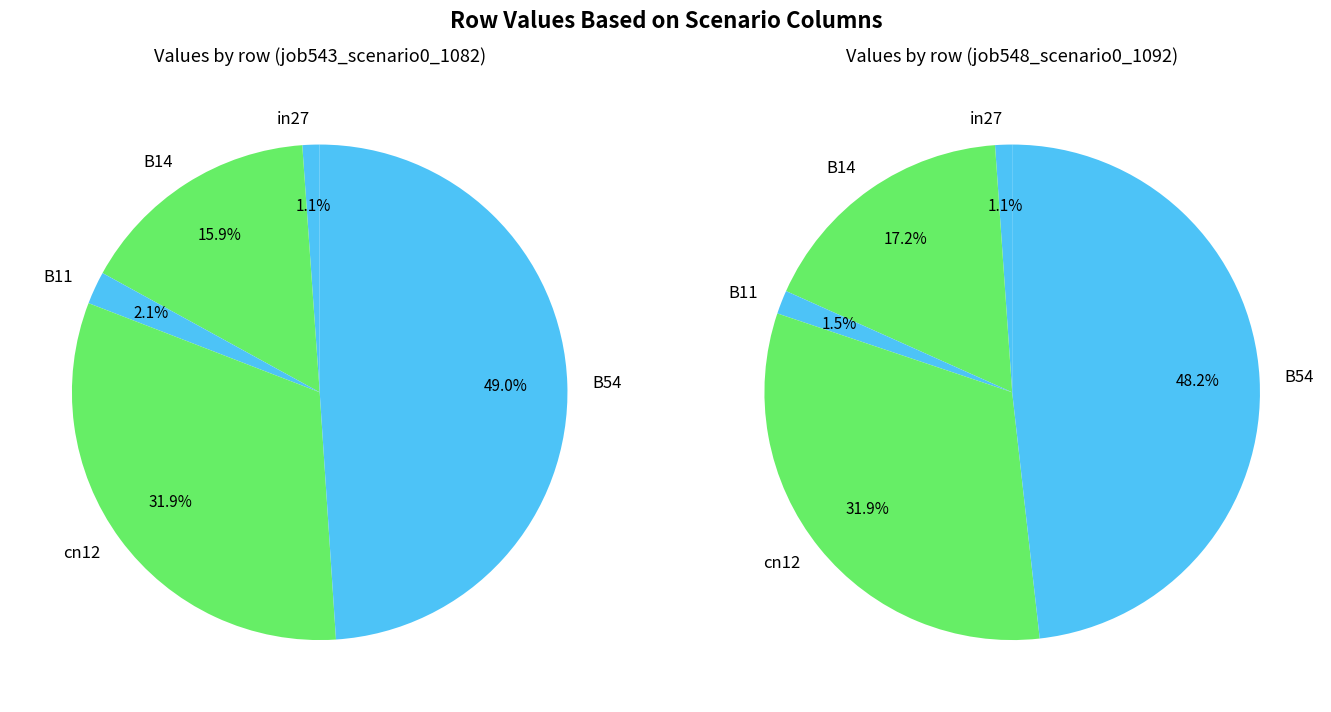

What is the largest slice in the pie chart?

B54